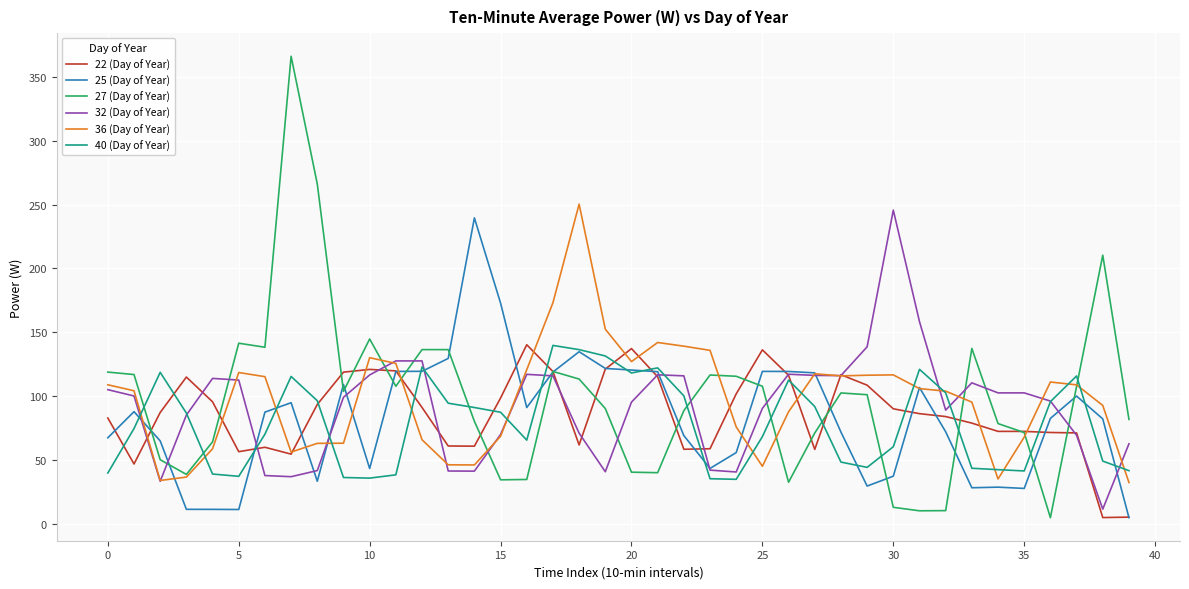

Which series has the largest range (max minus min)?

27 (Day of Year)